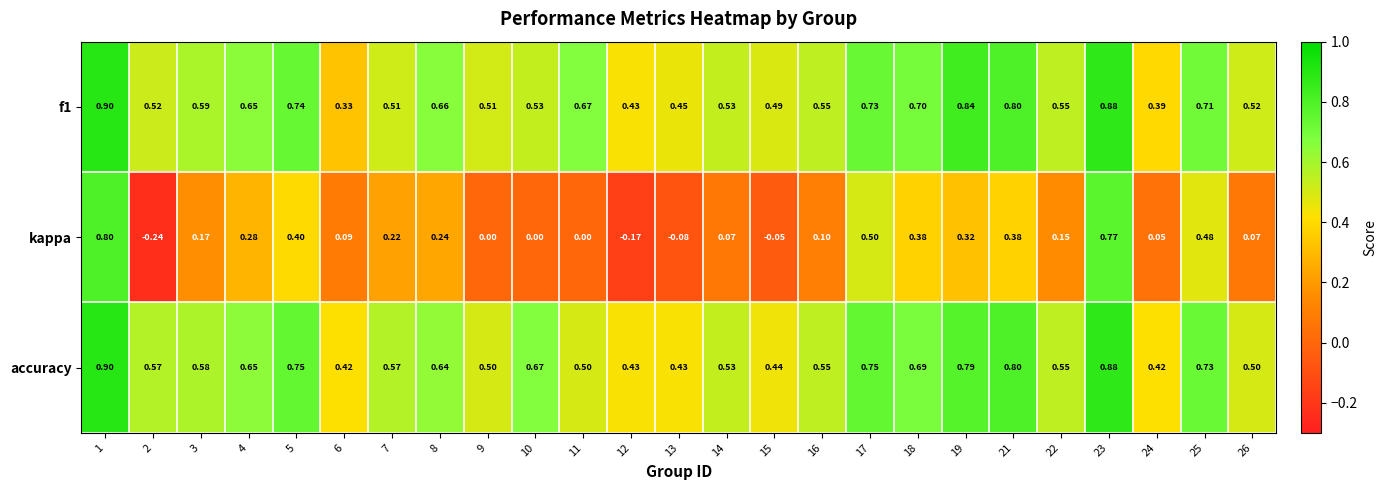

Between 17 and 23, which series saw the biggest shift?

kappa